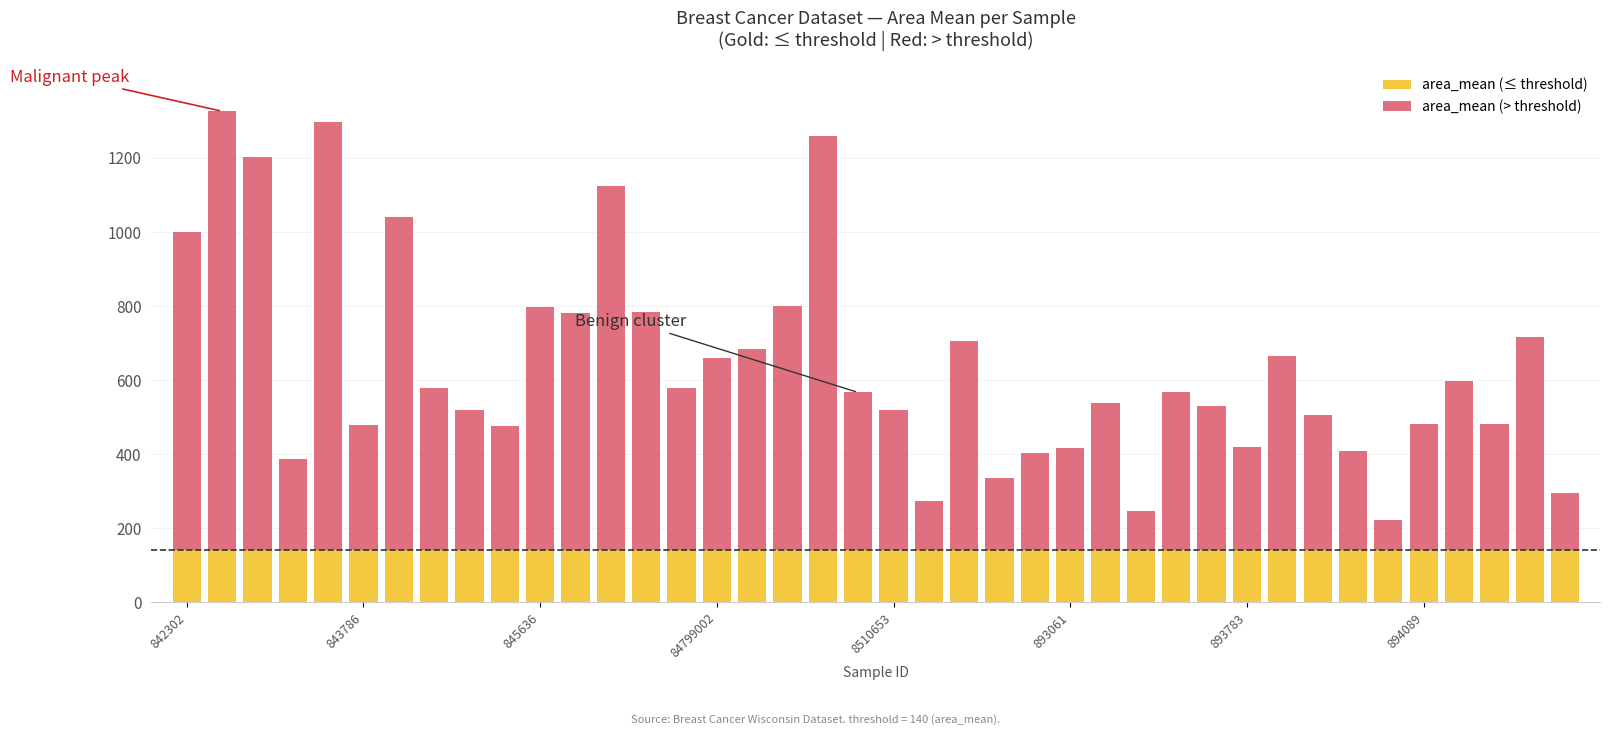

What is the lowest value of the area_mean (≤ threshold) series?

140.0